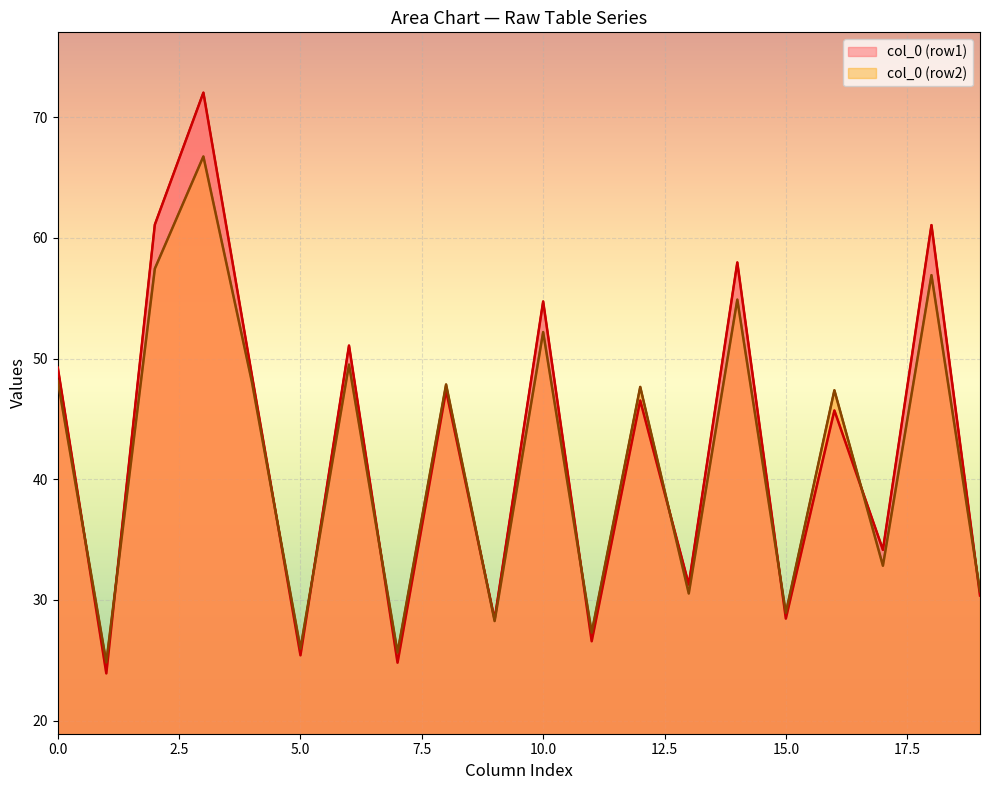

What is the greatest value displayed?

72.0